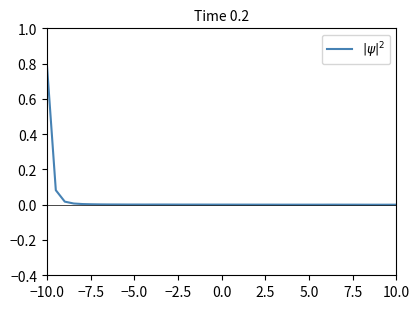

Is this an area chart (filled region under the line)?

No